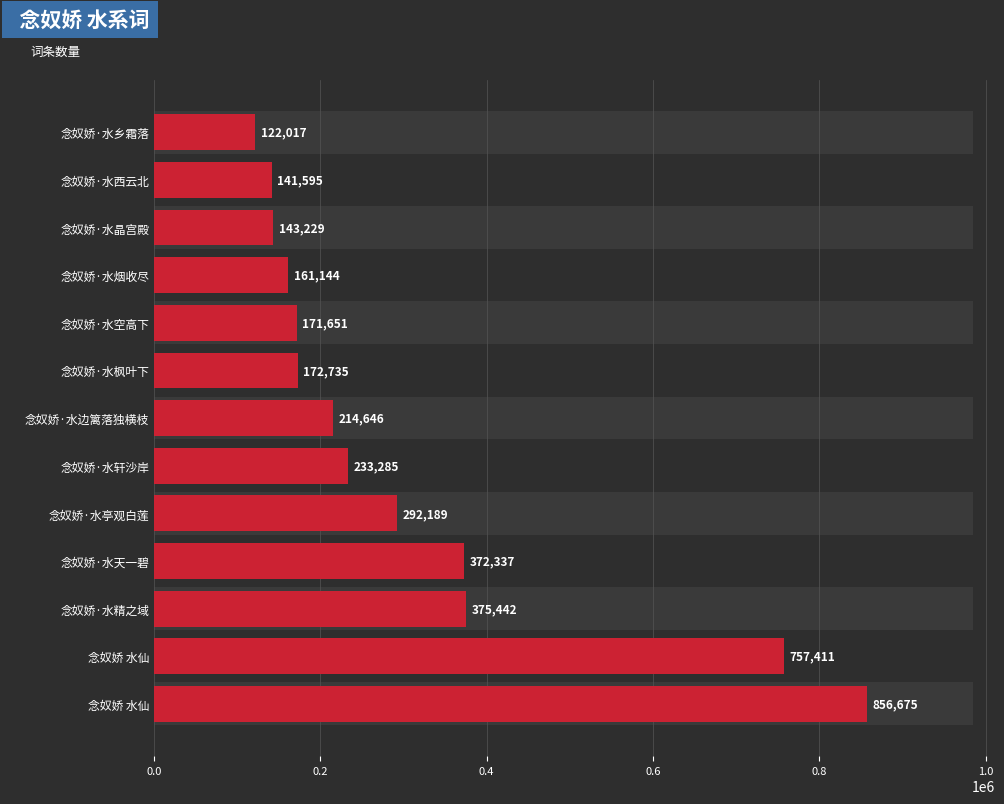

What is the value of the 11th bar from the left?

143229